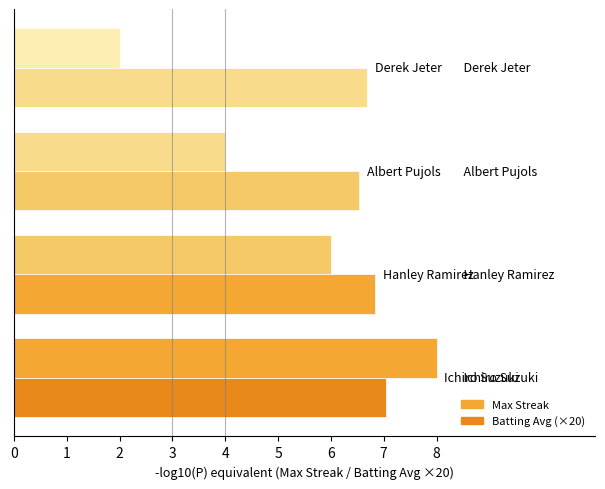

Count the number of categories in the chart.

4